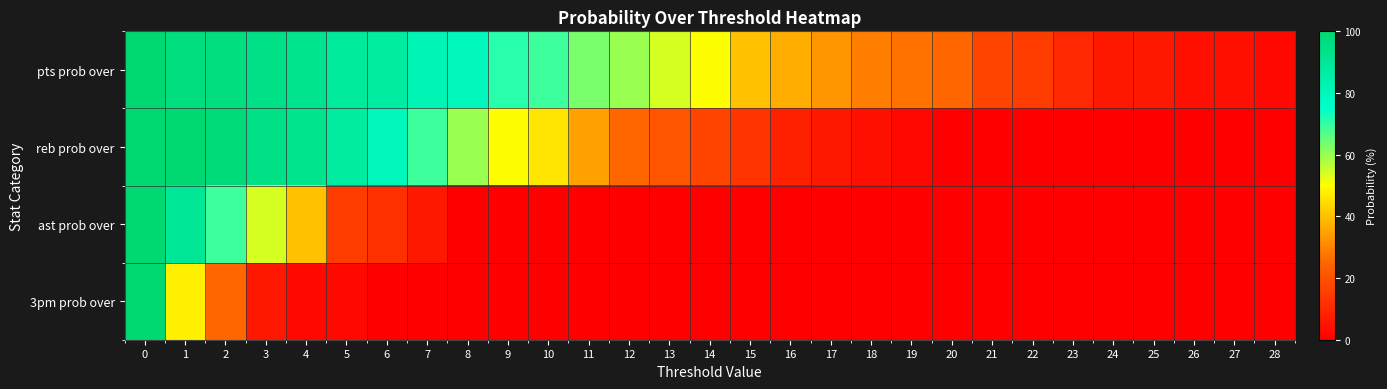

How many categories are shown in the chart?

29